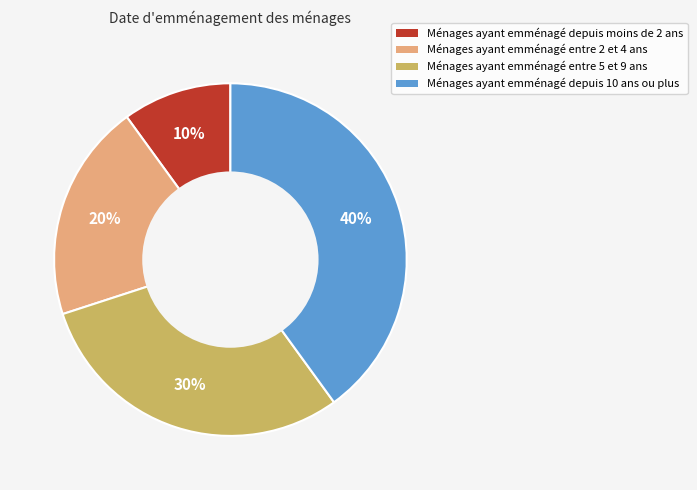

What percentage is the Ménages ayant emménagé depuis moins de 2 ans slice, to the nearest percent?

10%